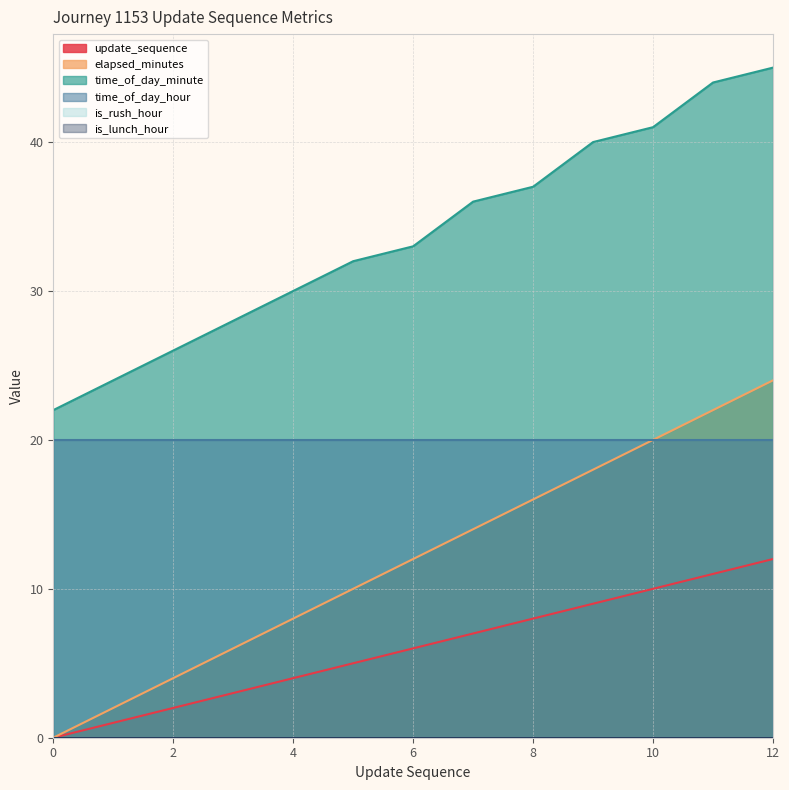

Which series has the widest spread of values?

elapsed_minutes